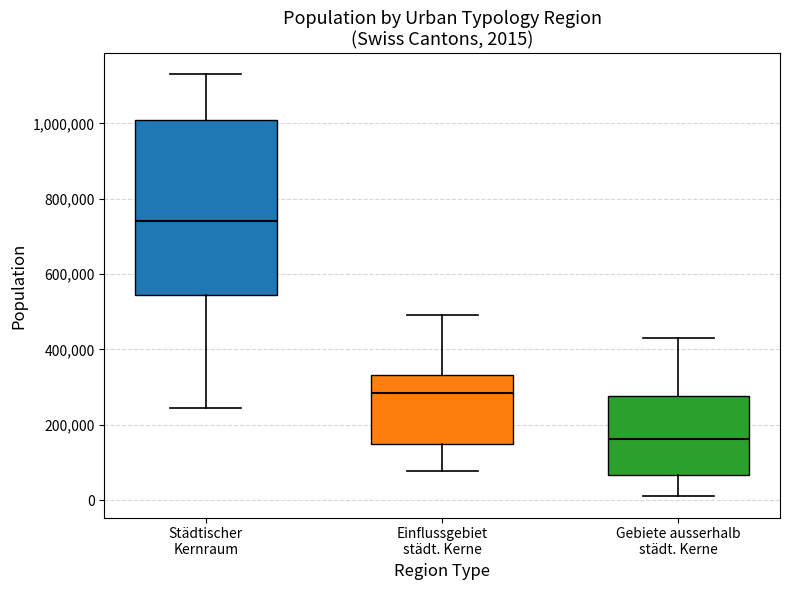

Comparing the boxes themselves (not the whiskers), which one is the tallest?

Städtischer Kernraum